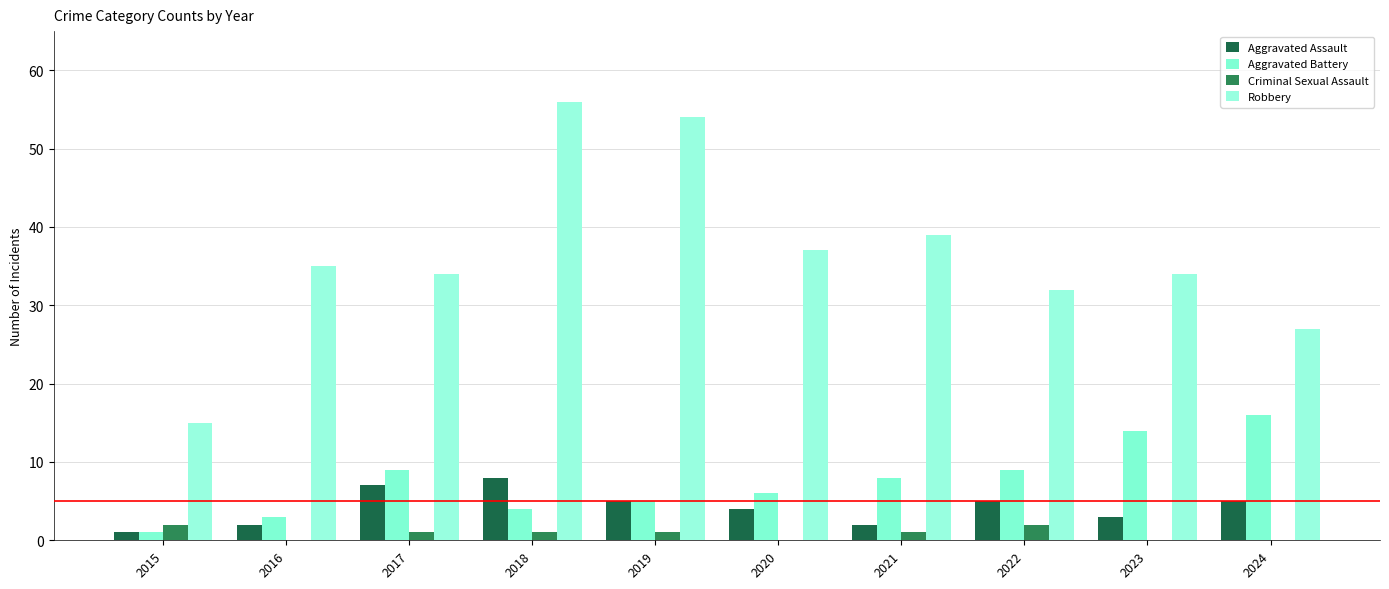

Between 2015 and 2020, which series saw the biggest shift?

Robbery